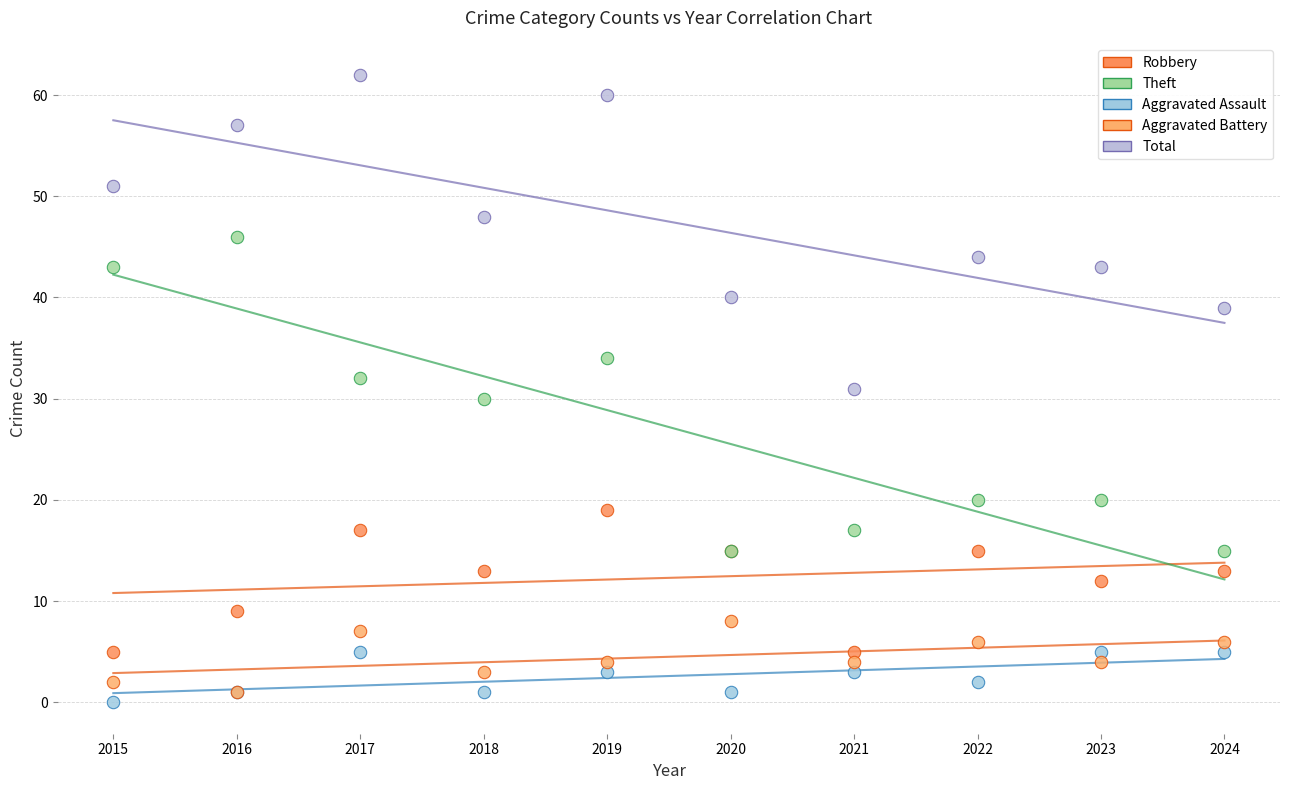

What are all the series names shown in the legend?

Robbery, Theft, Aggravated Assault, Aggravated Battery, Total